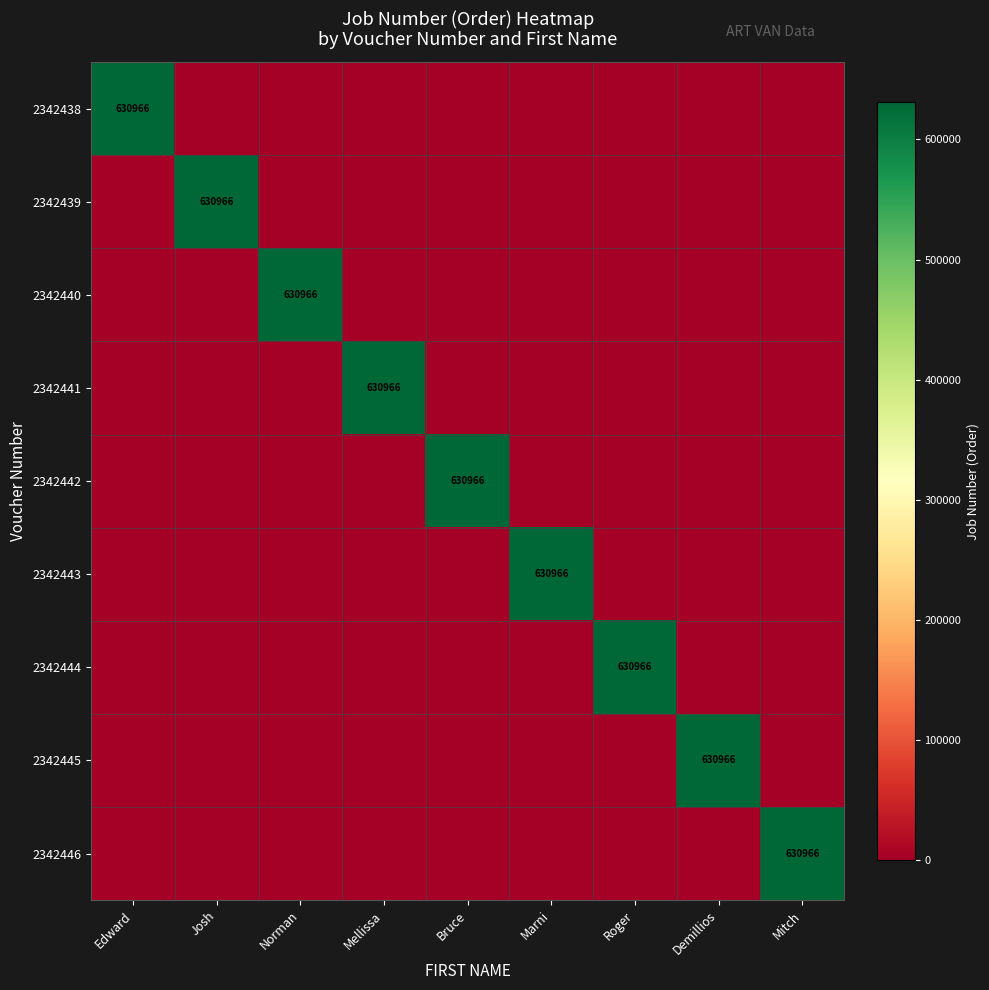

At how many categories does at least one series exceed 173236?

9